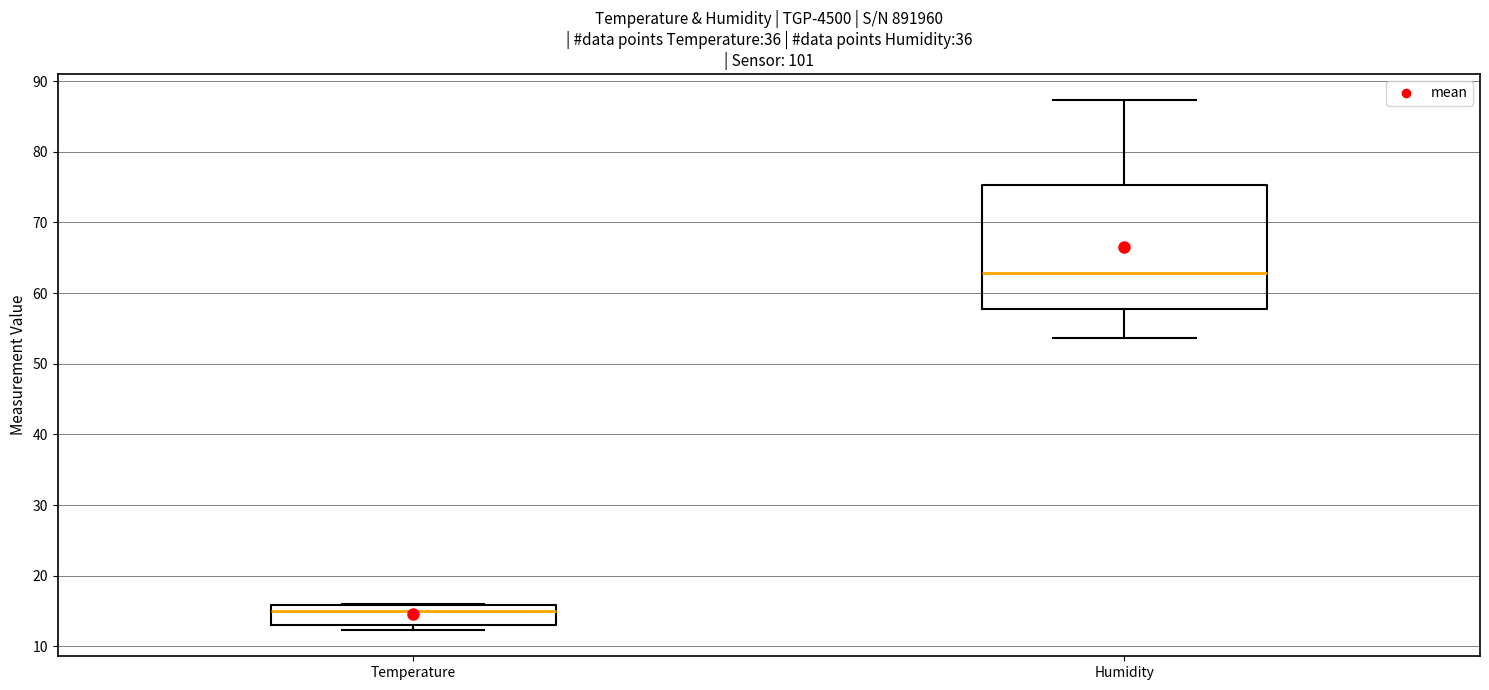

Reading left to right, read every box against the y-axis: the position of its median line, the range the box covers, and the ends of its whiskers. The values are not printed on the chart, so give them approximately, as read against the axis.

Temperature: median 15, box 13 to 16, whiskers 12 to 16
Humidity: median 63, box 58 to 75, whiskers 54 to 87